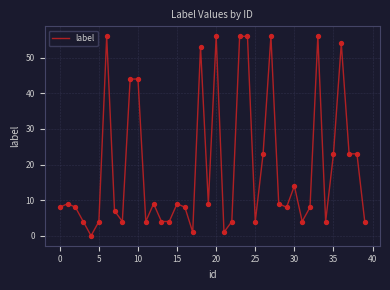

What is the difference between the maximum and minimum values?

56